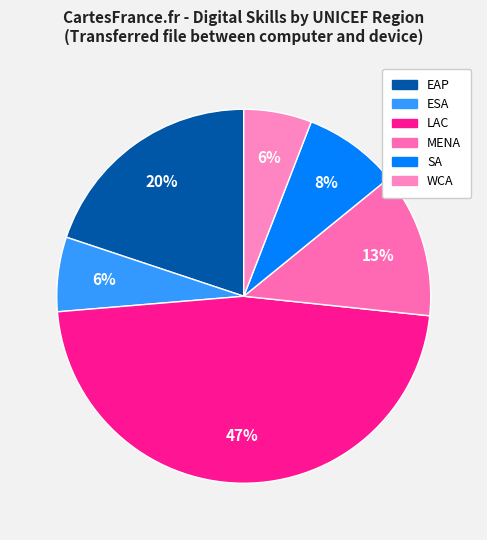

Is there any slice that represents more than half of the pie?

No